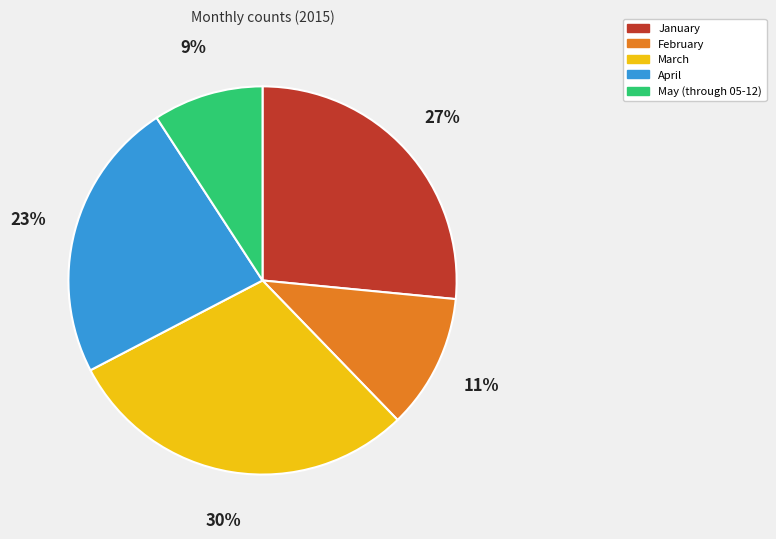

The February slice represents 11% of the pie. True or false?

True